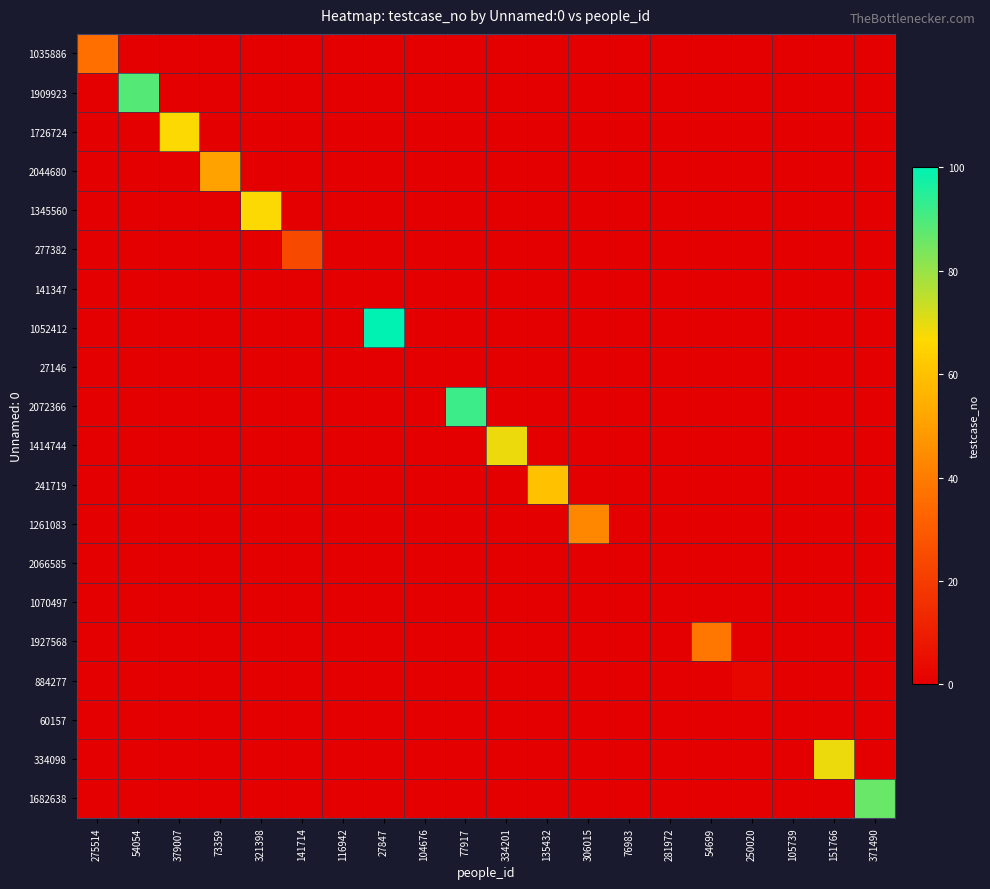

What is the spread (max minus min) of values at 379007?

67